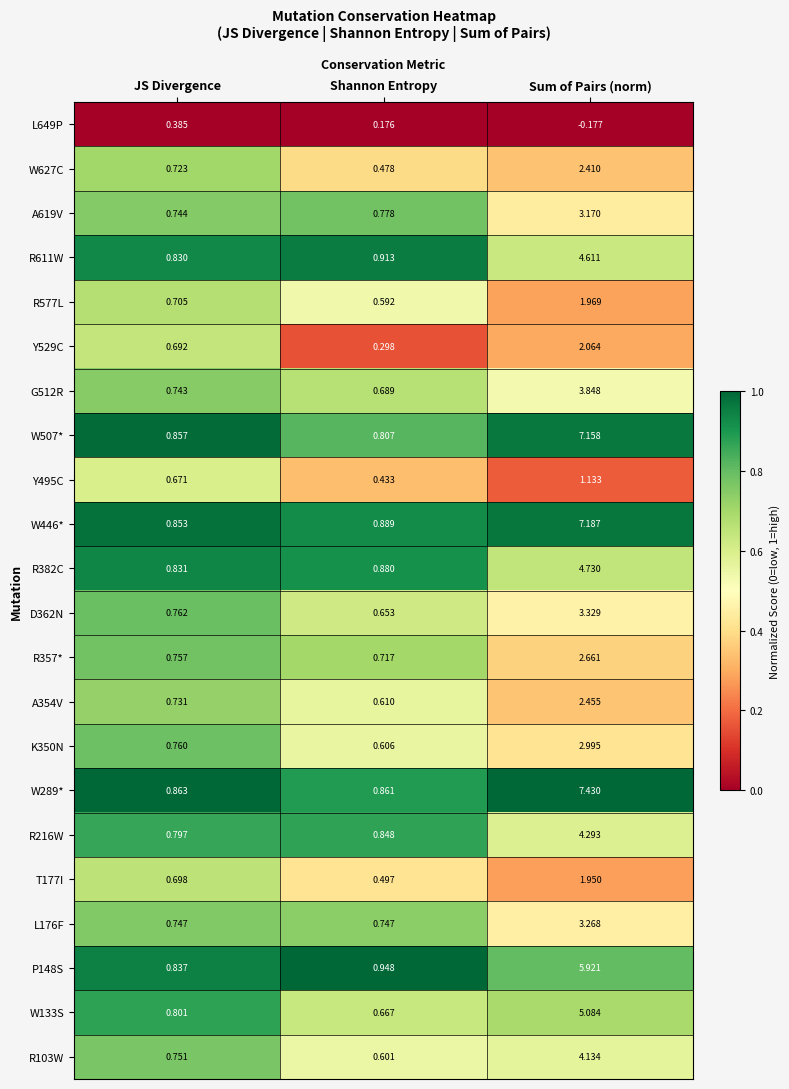

Which category has the lowest value in the P148S series?

JS Divergence